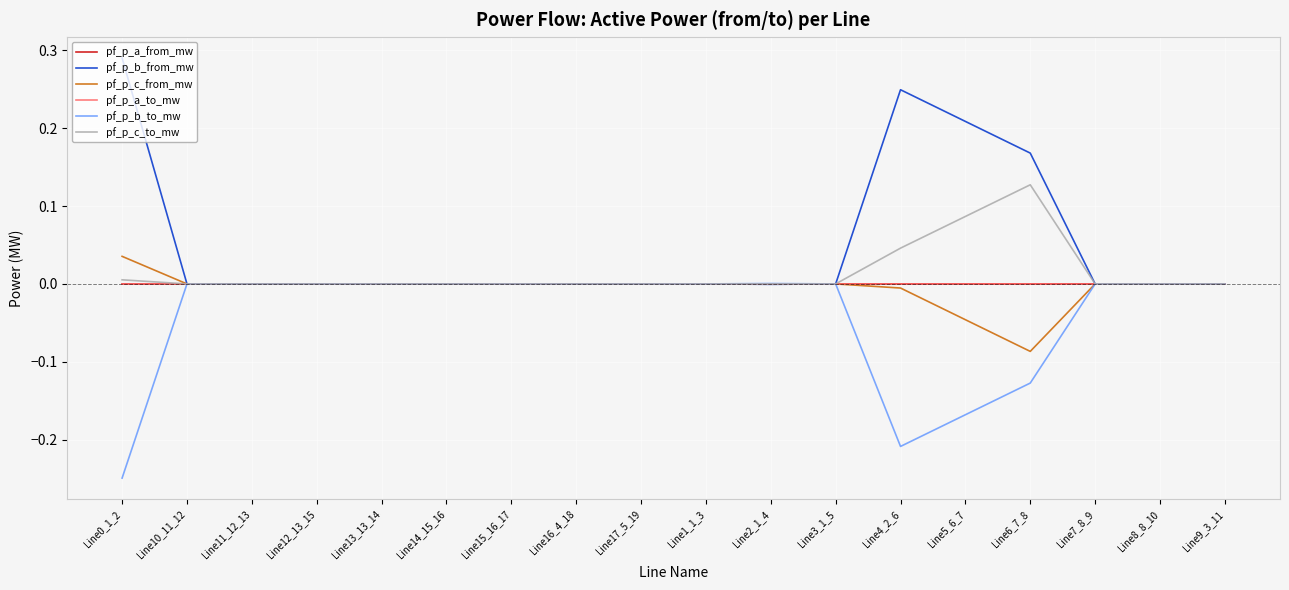

Does the chart display data point markers on the line(s)?

No